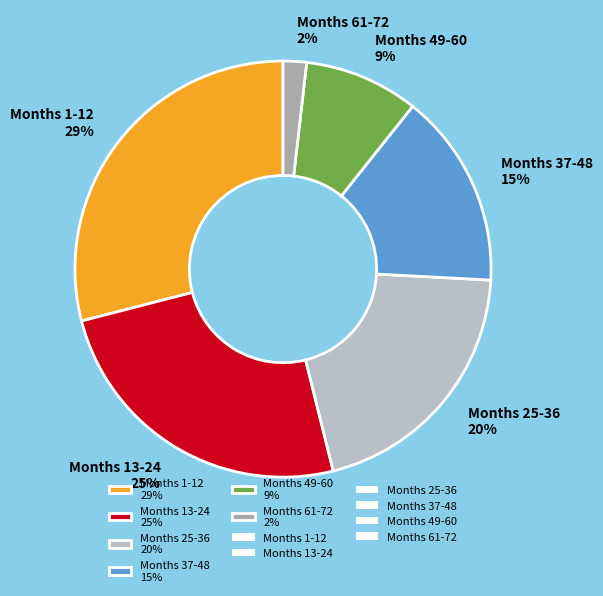

Rank the categories by value from lowest to highest.

Months 61-72 2%, Months 49-60 9%, Months 37-48 15%, Months 25-36 20%, Months 13-24 25%, Months 1-12 29%